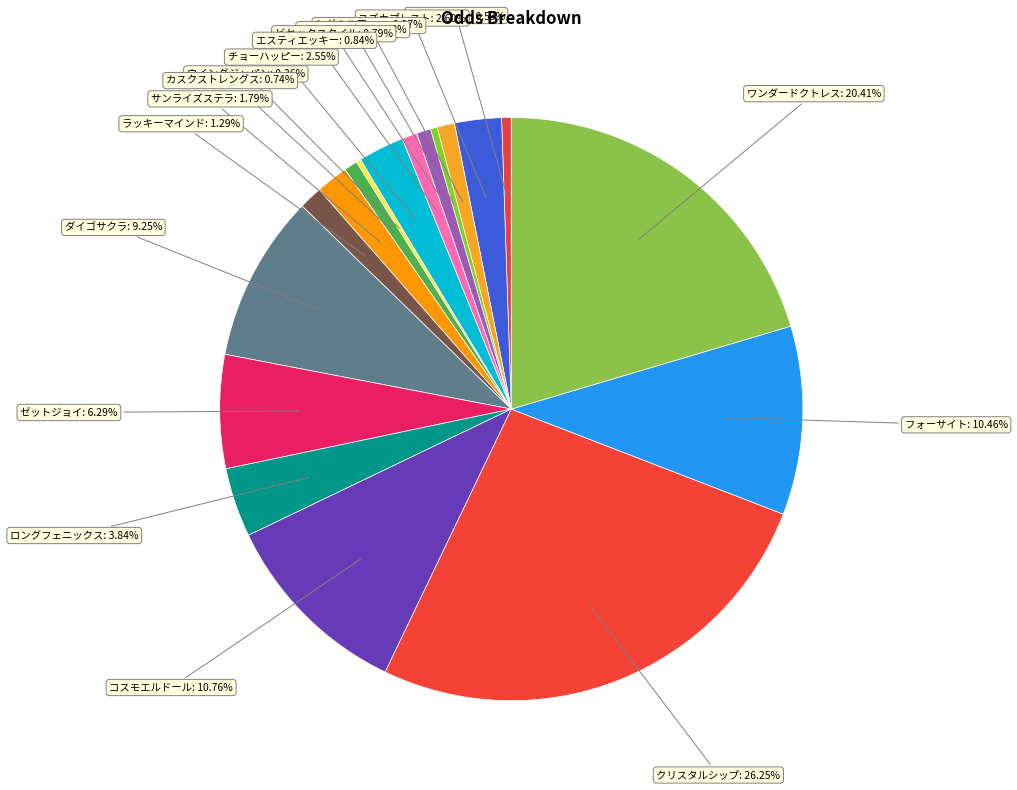

Which category has the biggest portion of the pie?

クリスタルシップ